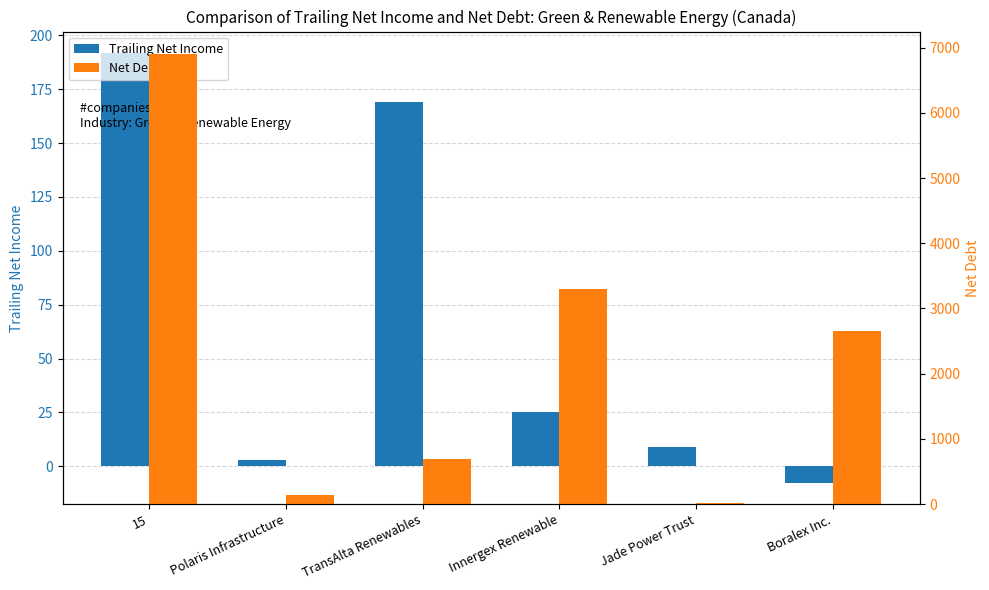

What is the minimum value for Net Debt?

18.4